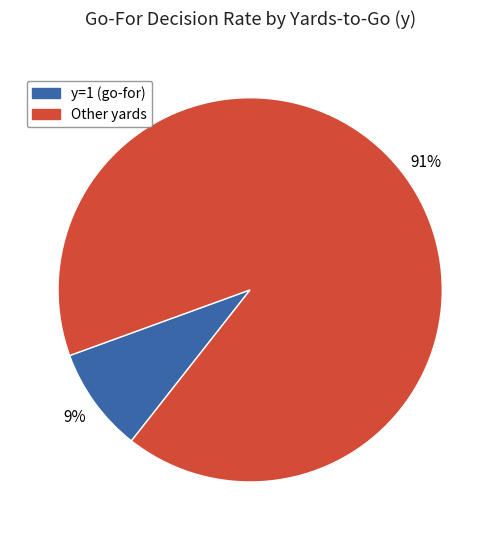

Is Other yards the majority of the pie?

Yes